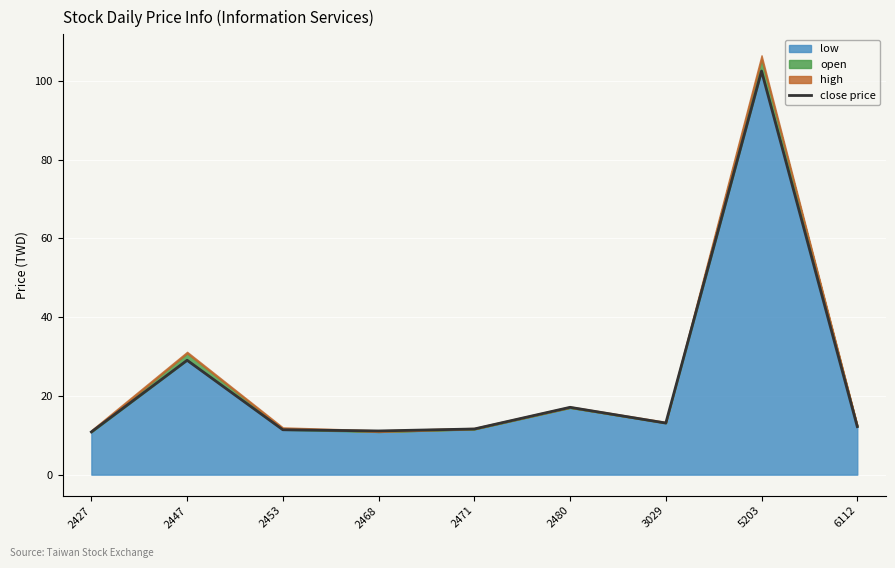

Count the number of values greater than 12.

5